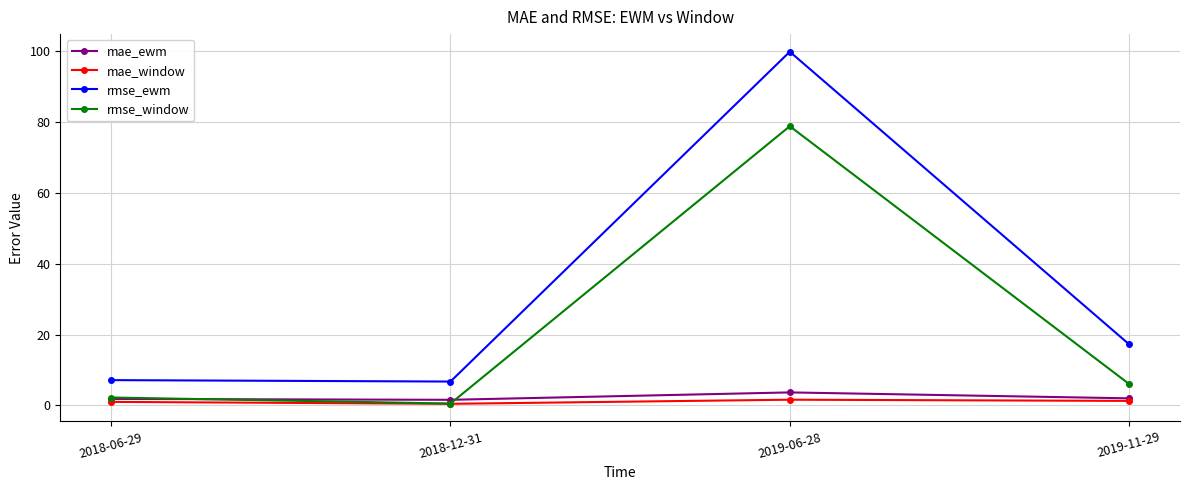

What is the greatest value displayed?

99.8